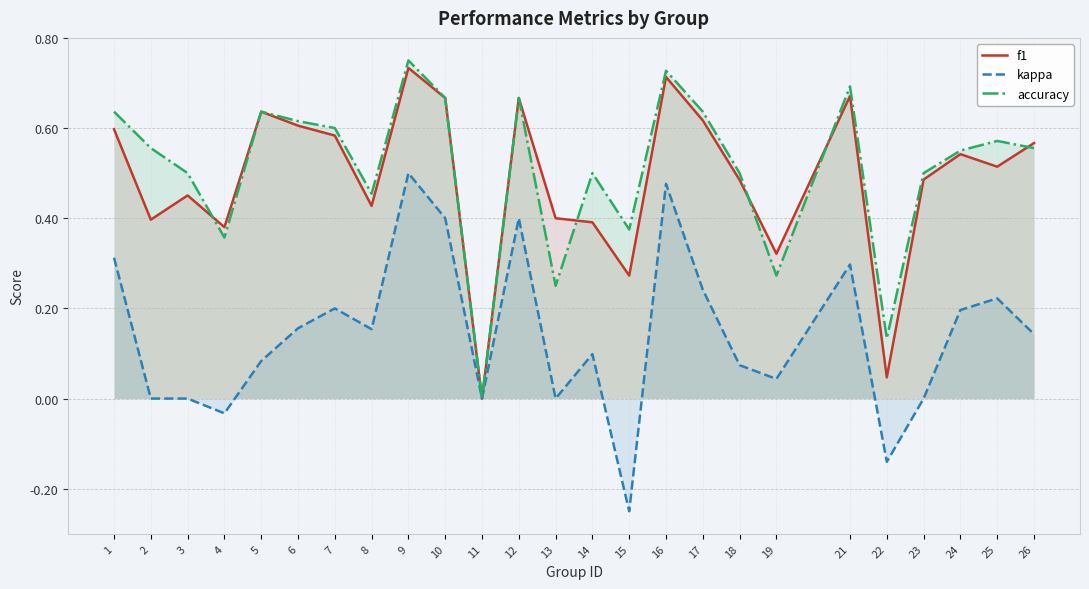

How many times do accuracy and f1 cross each other?

5